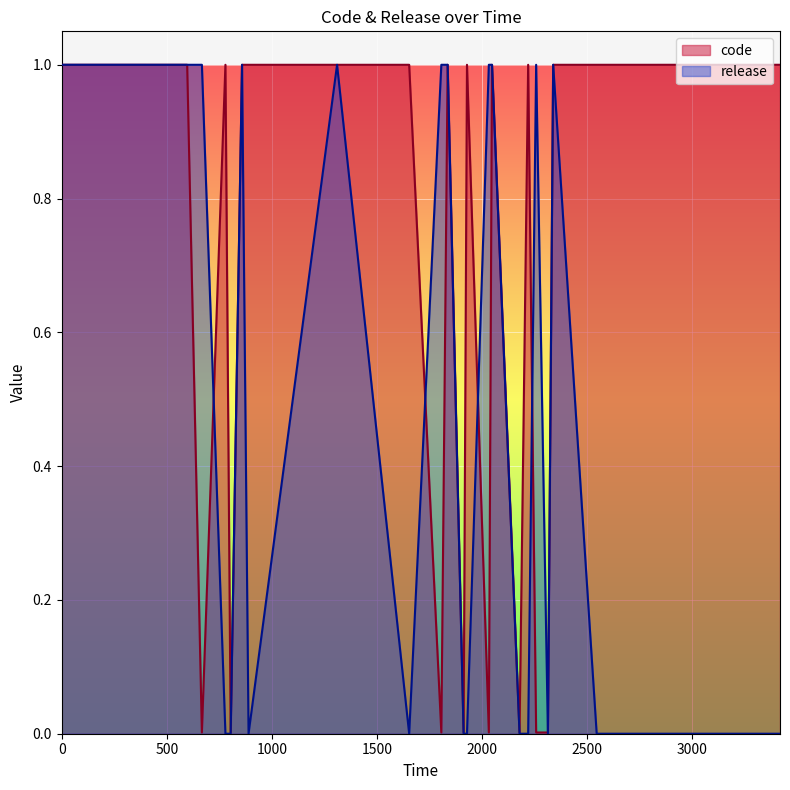

Is it true that release equals 0.0 at 1653?

True